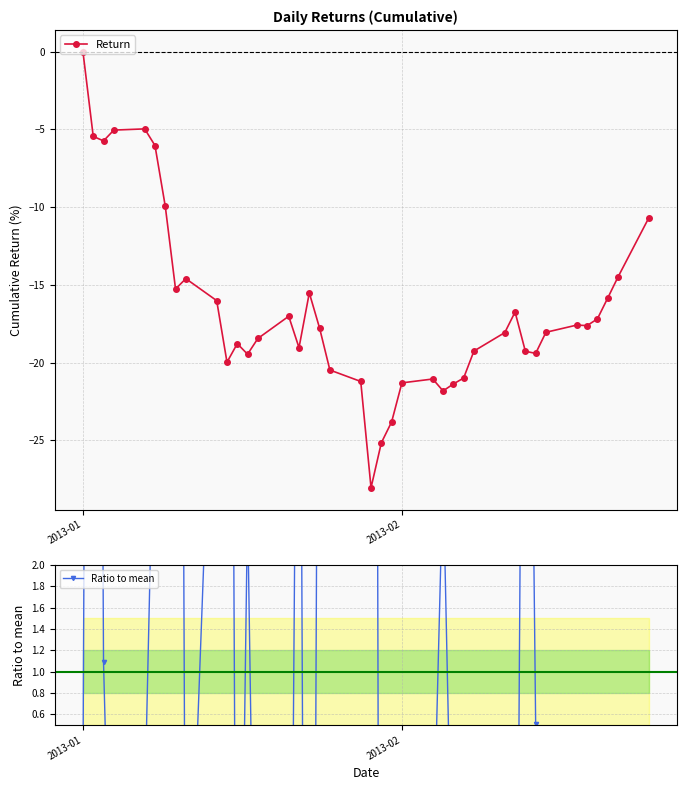

List the series in order of their peak value, highest first.

Ratio to mean, Return